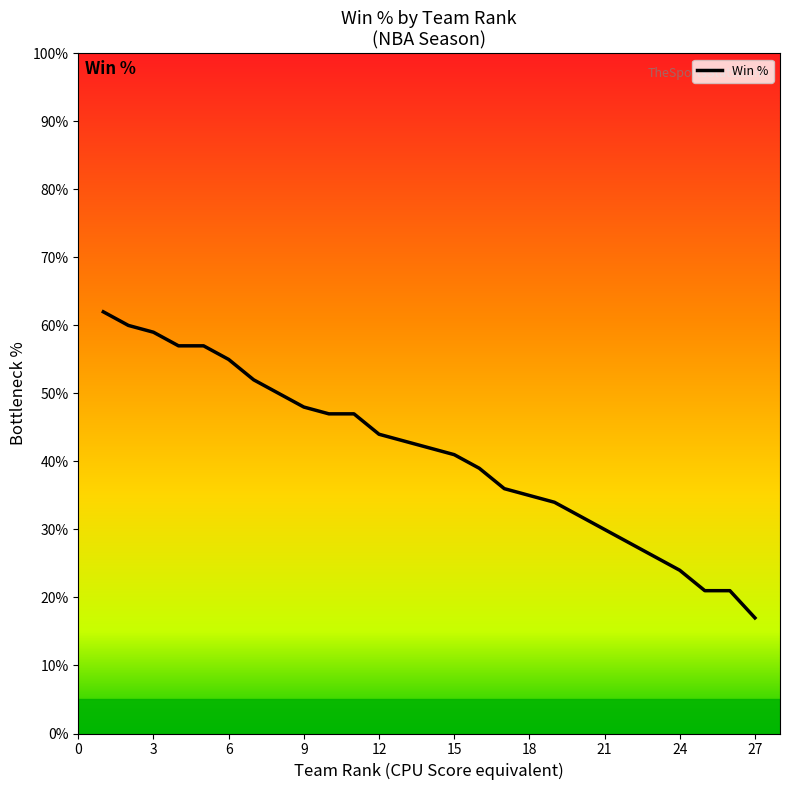

What is the smallest value displayed?

17.0